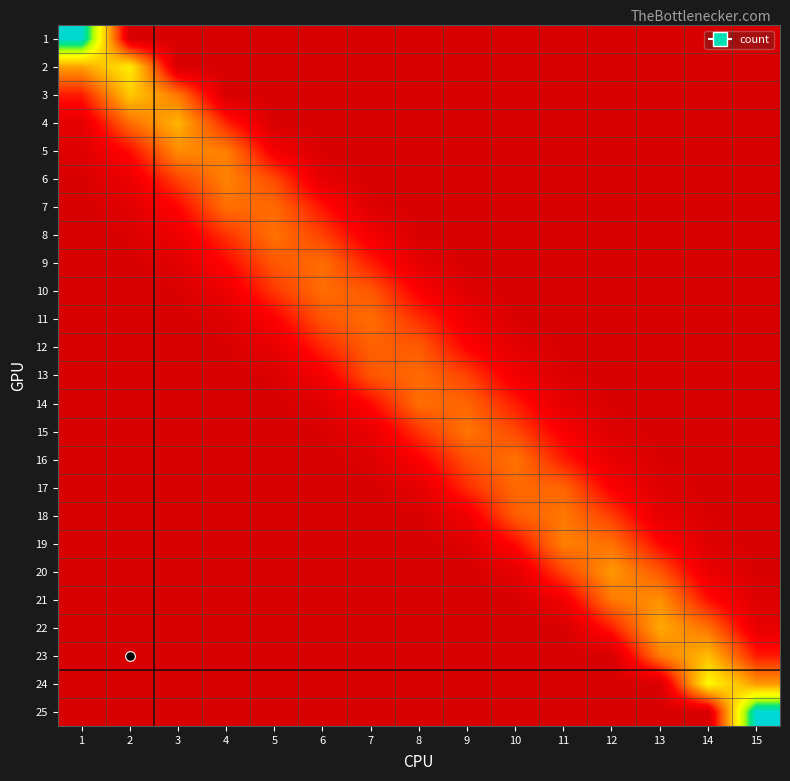

Reading right to left, transcribe all the data shown in this chart.

1: 15=0	14=0	13=0	12=0	11=0	10=0	9=0	8=0	7=0	6=0	5=0	4=0	3=0	2=0	1=1304
2: 15=0	14=0	13=0	12=0	11=0	10=0	9=0	8=0	7=0	6=0	5=0	4=0	3=0	2=765	1=543
3: 15=0	14=0	13=0	12=0	11=0	10=0	9=0	8=0	7=0	6=0	5=0	4=0	3=443	2=653	1=221
4: 15=0	14=0	13=0	12=0	11=0	10=0	9=0	8=0	7=0	6=0	5=0	4=242	3=597	2=415	1=60
5: 15=0	14=0	13=0	12=0	11=0	10=0	9=0	8=0	7=0	6=0	5=123	4=460	3=496	2=187	1=32
6: 15=0	14=0	13=0	12=0	11=0	10=0	9=0	8=0	7=0	6=60	5=326	4=472	3=310	2=87	1=5
7: 15=0	14=0	13=0	12=0	11=0	10=0	9=0	8=0	7=22	6=203	5=407	4=417	3=174	2=41	1=0
8: 15=0	14=0	13=0	12=0	11=0	10=0	9=0	8=7	7=117	6=304	5=427	4=274	3=96	2=13	1=0
9: 15=0	14=0	13=0	12=0	11=0	10=0	9=4	8=58	7=226	6=418	5=359	4=181	3=36	2=4	1=0
10: 15=0	14=0	13=0	12=0	11=0	10=1	9=28	8=149	7=361	6=415	5=284	4=87	3=11	2=0	1=0
11: 15=0	14=0	13=0	12=0	11=0	10=9	9=99	8=266	7=416	6=349	5=157	4=23	3=2	2=0	1=0
12: 15=0	14=0	13=0	12=0	11=4	10=46	9=167	8=368	7=384	6=246	5=65	4=8	3=0	2=0	1=0
13: 15=0	14=0	13=0	12=1	11=16	10=112	9=306	8=409	7=353	6=124	5=14	4=1	3=0	2=0	1=0
14: 15=0	14=0	13=0	12=7	11=56	10=222	9=392	8=419	7=184	6=34	5=3	4=0	3=0	2=0	1=0
15: 15=0	14=0	13=3	12=27	11=139	10=319	9=437	8=276	7=75	6=11	5=0	4=0	3=0	2=0	1=0
16: 15=0	14=0	13=10	12=65	11=225	10=431	9=341	8=153	7=24	6=1	5=0	4=0	3=0	2=0	1=0
17: 15=0	14=3	13=28	12=147	11=392	10=406	9=262	8=52	7=3	6=0	5=0	4=0	3=0	2=0	1=0
18: 15=1	14=11	13=61	12=294	11=445	10=375	9=105	8=8	7=0	6=0	5=0	4=0	3=0	2=0	1=0
19: 15=3	14=25	13=179	12=421	11=465	10=187	9=24	8=0	7=0	6=0	5=0	4=0	3=0	2=0	1=0
20: 15=8	14=78	13=354	12=526	11=311	10=57	9=0	8=0	7=0	6=0	5=0	4=0	3=0	2=0	1=0
21: 15=25	14=196	13=507	12=445	11=112	10=0	9=0	8=0	7=0	6=0	5=0	4=0	3=0	2=0	1=0
22: 15=67	14=423	13=571	12=232	11=0	10=0	9=0	8=0	7=0	6=0	5=0	4=0	3=0	2=0	1=0
23: 15=220	14=621	13=452	12=0	11=0	10=0	9=0	8=0	7=0	6=0	5=0	4=0	3=0	2=0	1=0
24: 15=522	14=808	13=0	12=0	11=0	10=0	9=0	8=0	7=0	6=0	5=0	4=0	3=0	2=0	1=0
25: 15=1319	14=0	13=0	12=0	11=0	10=0	9=0	8=0	7=0	6=0	5=0	4=0	3=0	2=0	1=0